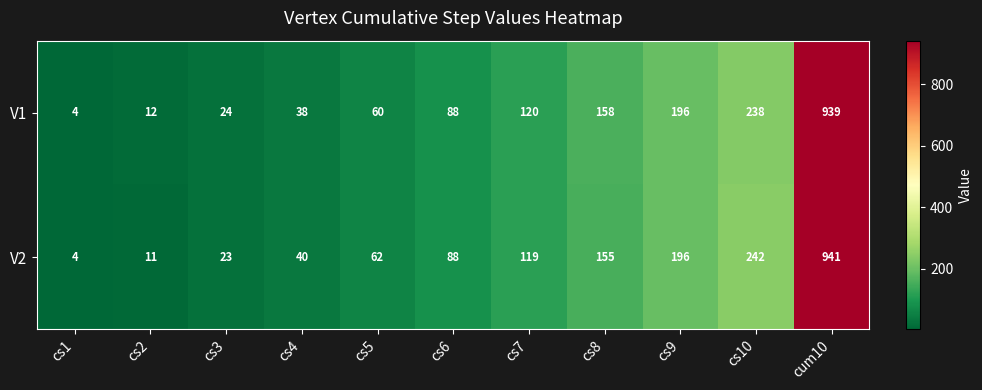

Is it true that V1 equals 24 at cs3?

True